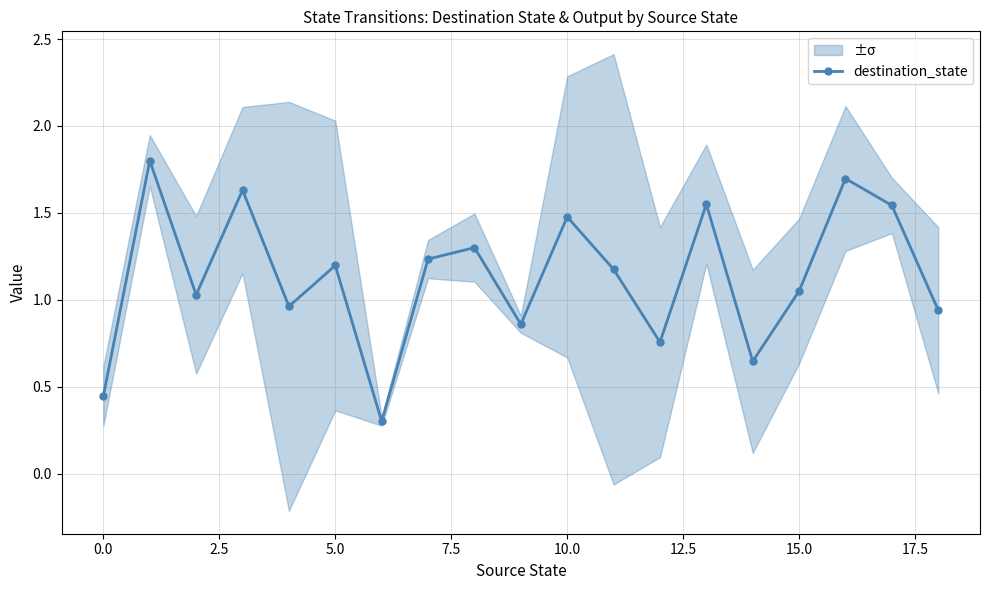

How many lines are shown in the chart?

1